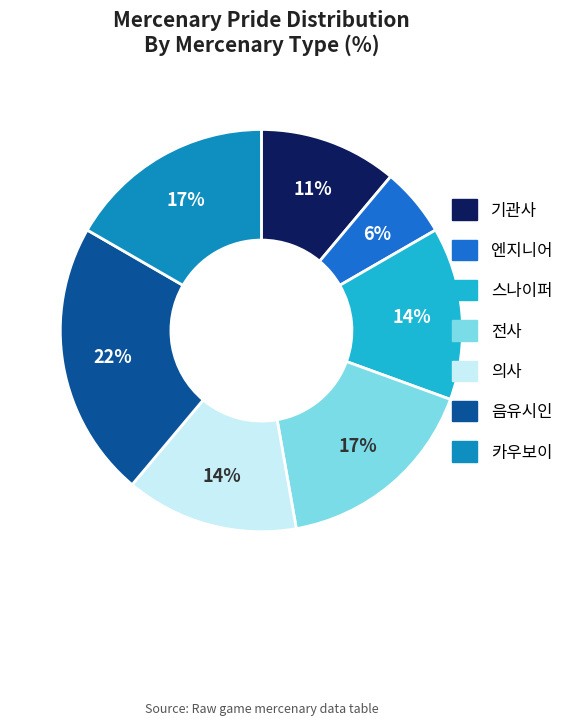

The 음유시인 slice represents 27% of the pie. True or false?

False